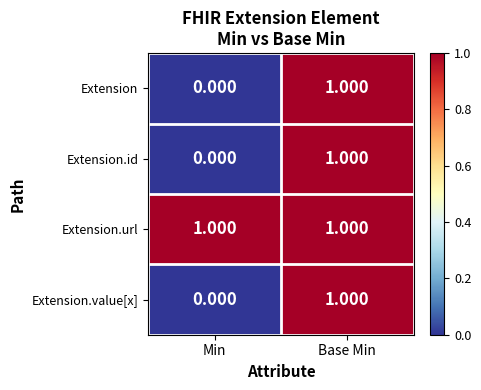

Rank the categories by Extension value from lowest to highest.

Min, Base Min